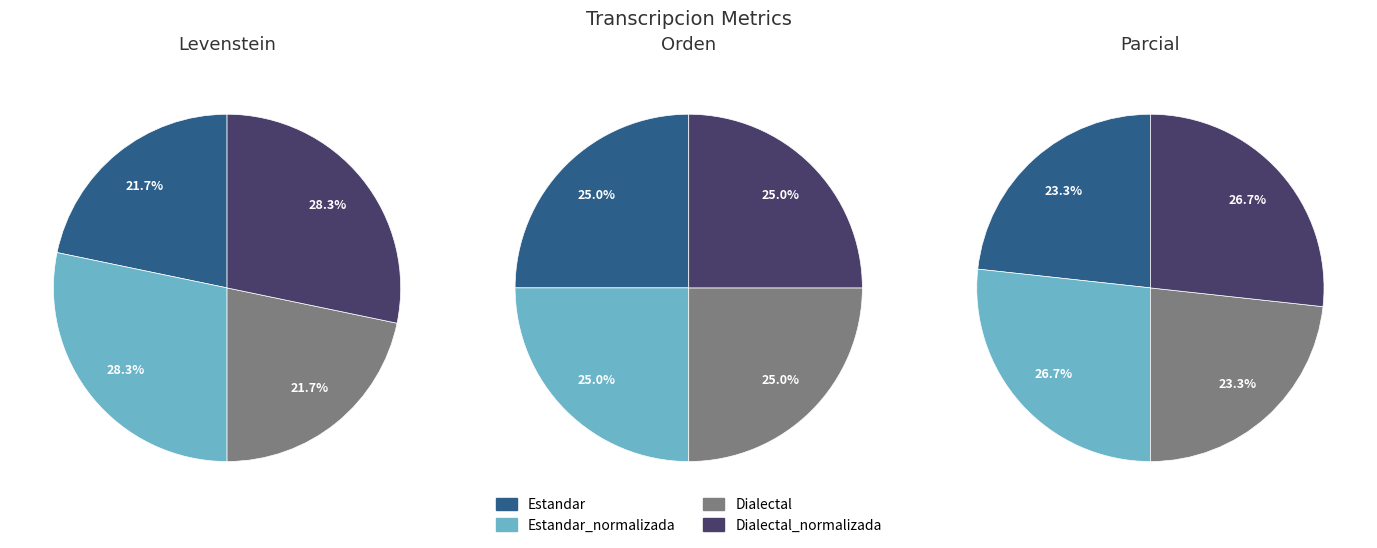

Which category has the smallest portion of the pie?

Estandar